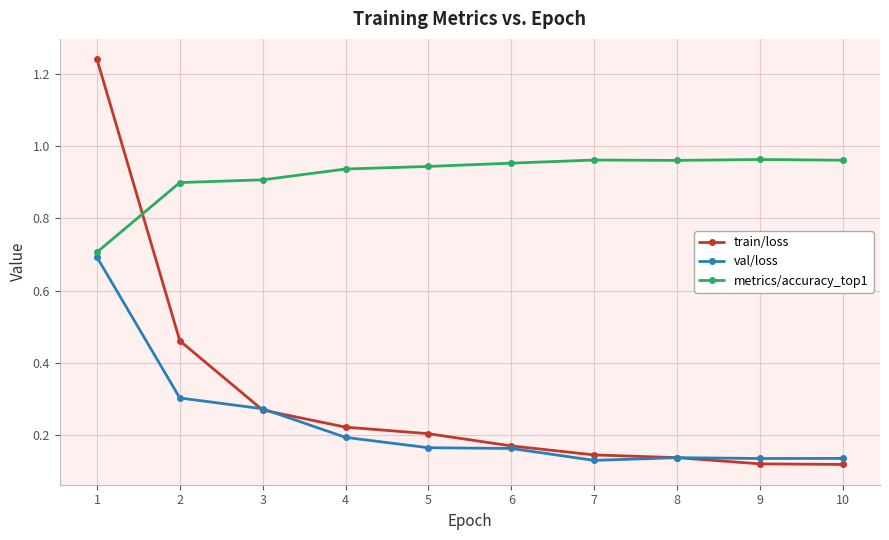

At 1, list the series in order from smallest to largest.

val/loss, metrics/accuracy_top1, train/loss